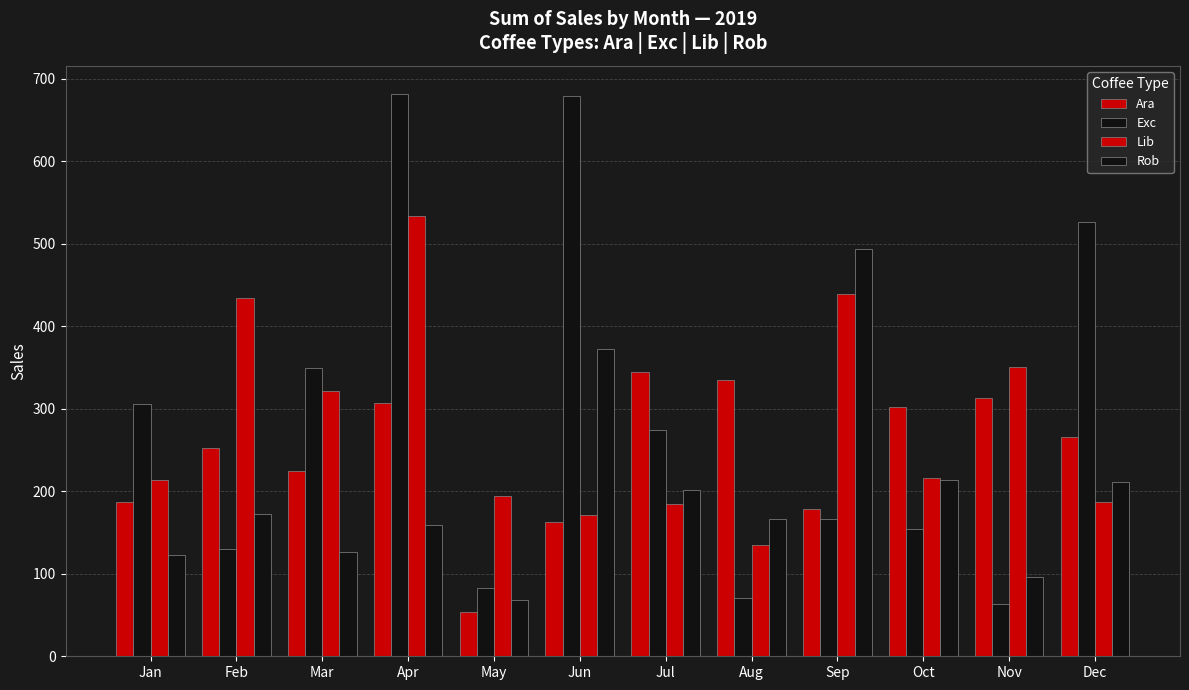

How many bars are there in total?

48